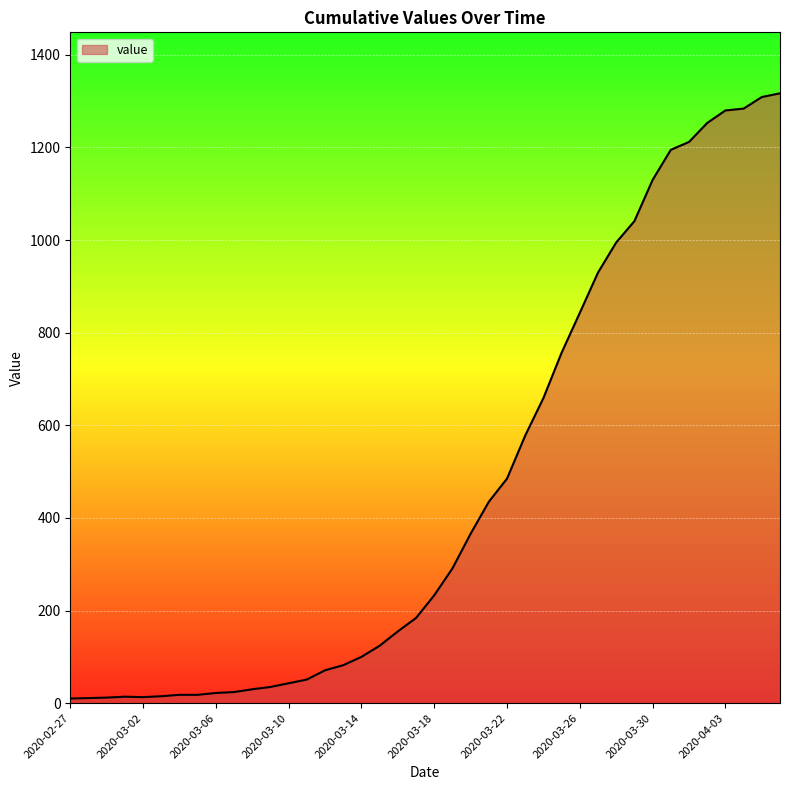

What is the maximum value shown in the chart?

1317